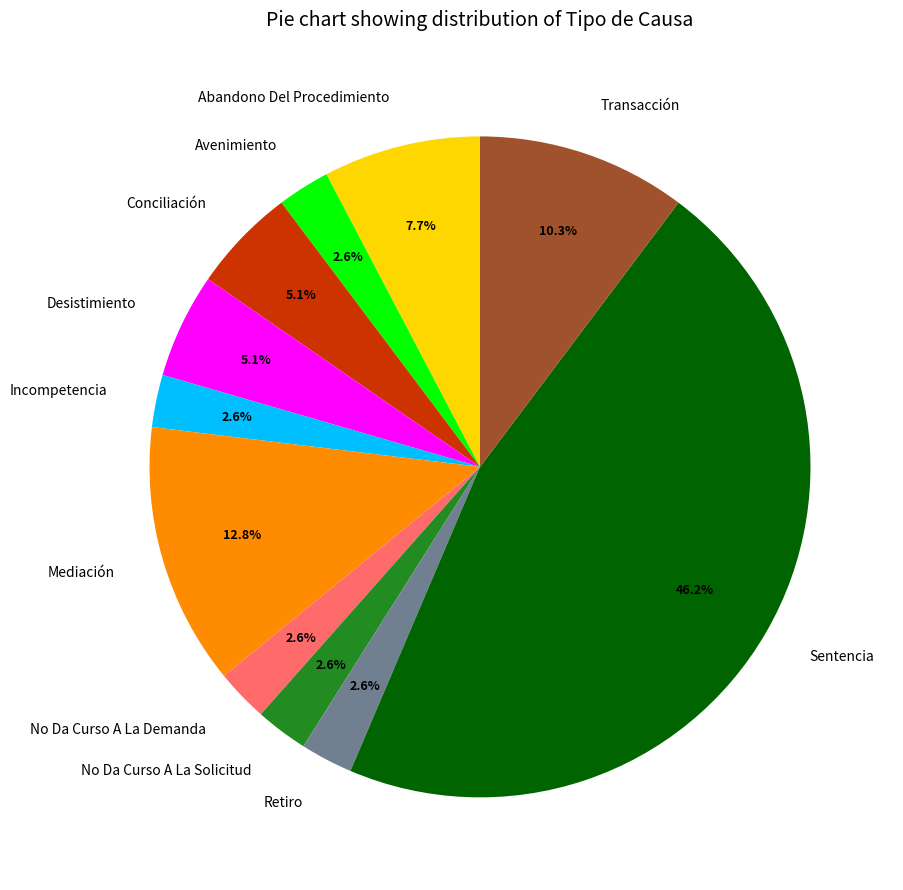

Which slice is the largest?

Sentencia